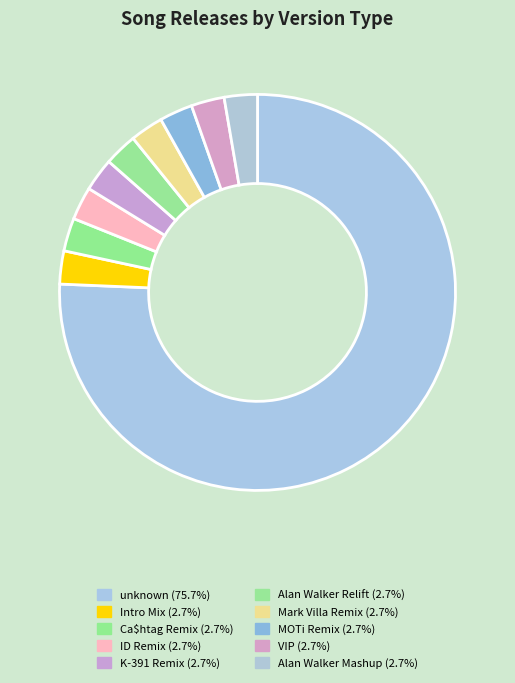

What is the ratio of the value at Intro Mix to the value at Alan Walker Mashup?

1.0